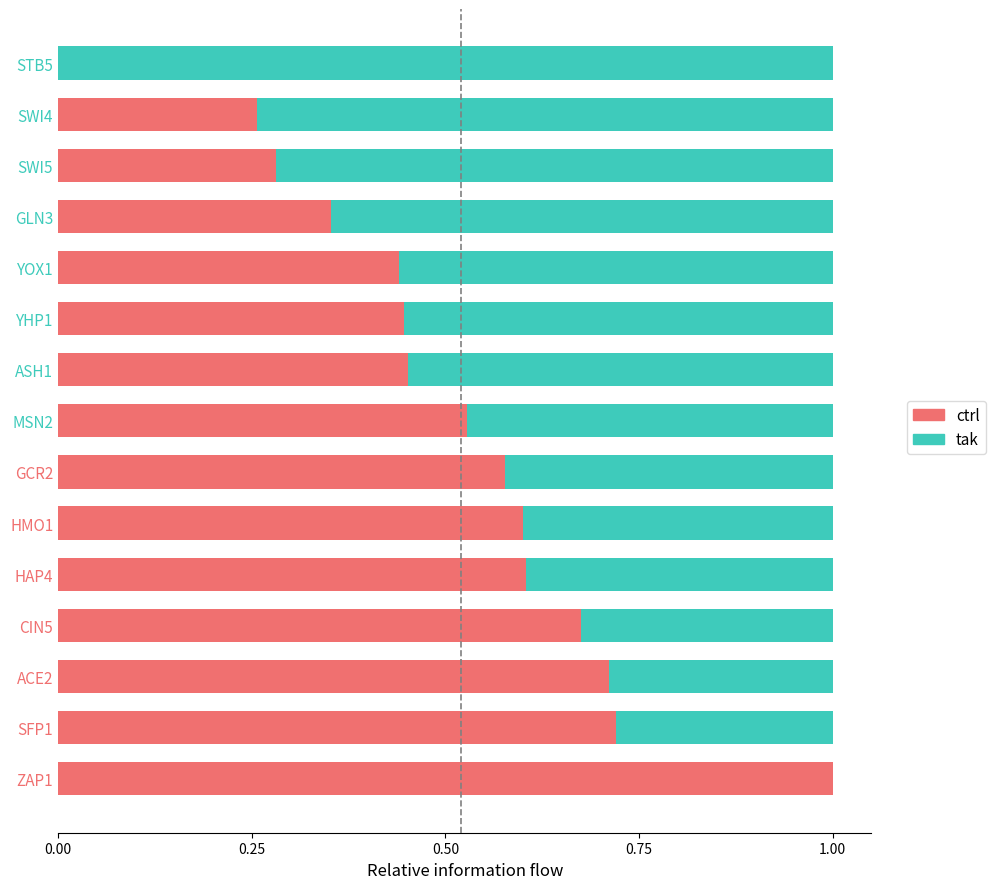

What is the sum of all ctrl values?

7.6